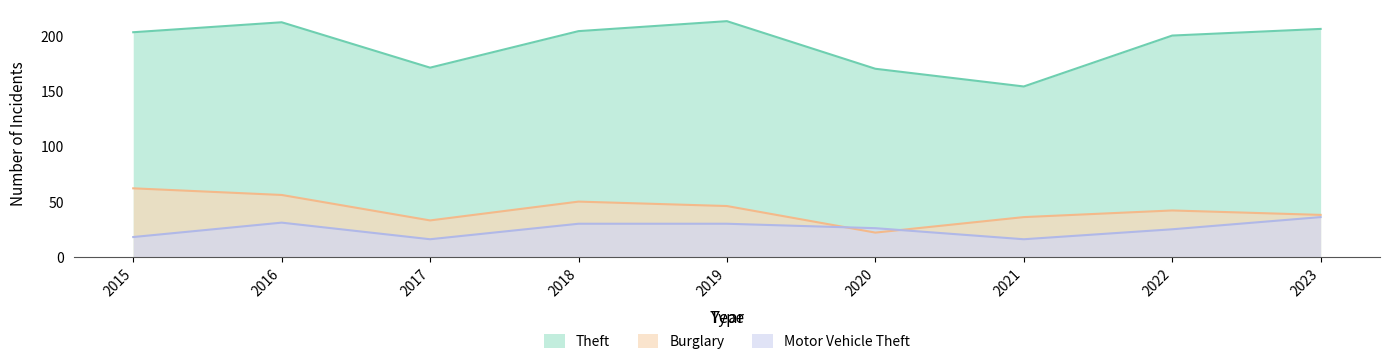

What is the value of the Theft point at the 1st from the left?

203